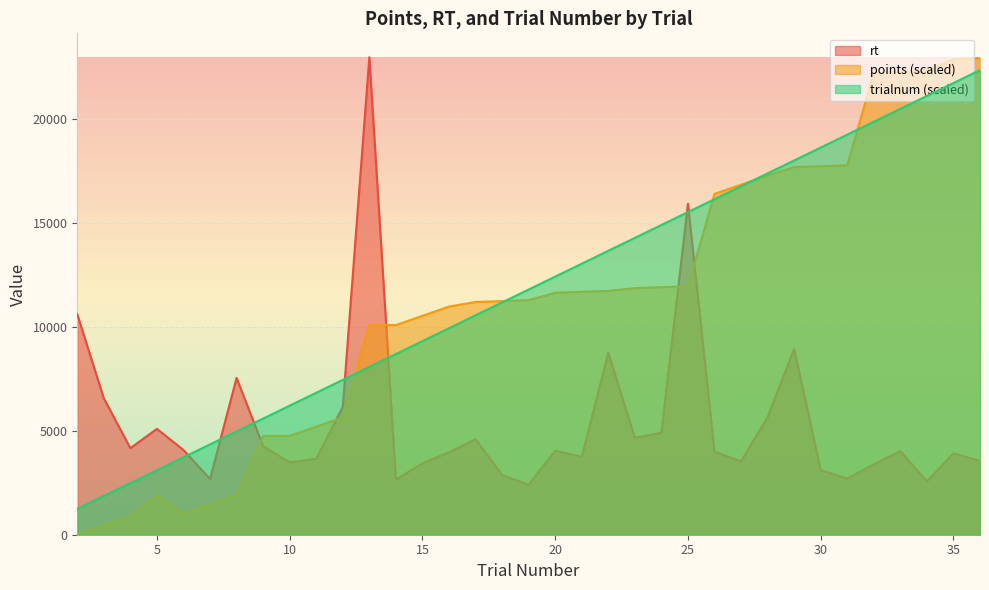

Reading right to left, extract all data points from this chart.

points: 22938.5	22894.1	22316.2	22271.7	22227.3	17781.8	17737.4	17692.9	17292.8	16848.3	16403.7	11958.3	11913.8	11869.4	11736.0	11691.5	11647.1	11291.5	11247.0	11202.5	10980.3	10535.7	10091.2	10091.2	5645.7	5201.2	4756.6	4756.6	1911.5	1467.0	1022.5	1911.5	889.1	444.5	0.0
rt: 3552.0	3916.0	2564.0	4024.0	3387.0	2700.0	3108.0	8939.0	5662.0	3533.0	3998.0	15928.0	4907.0	4670.0	8759.0	3741.0	4048.0	2397.0	2875.0	4596.0	3970.0	3436.0	2651.0	22983.0	6159.0	3654.0	3485.0	4261.0	7547.0	2684.0	4077.0	5095.0	4167.0	6563.0	10611.0
trialnum: 22361.8	21740.7	21119.5	20498.4	19877.2	19256.0	18634.9	18013.7	17392.5	16771.4	16150.2	15529.1	14907.9	14286.7	13665.6	13044.4	12423.2	11802.1	11180.9	10559.8	9938.6	9317.4	8696.3	8075.1	7453.9	6832.8	6211.6	5590.5	4969.3	4348.1	3727.0	3105.8	2484.6	1863.5	1242.3